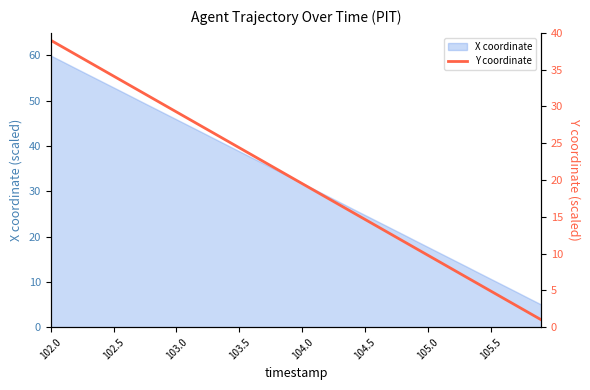

At which label does the data first exceed 20?

102.0